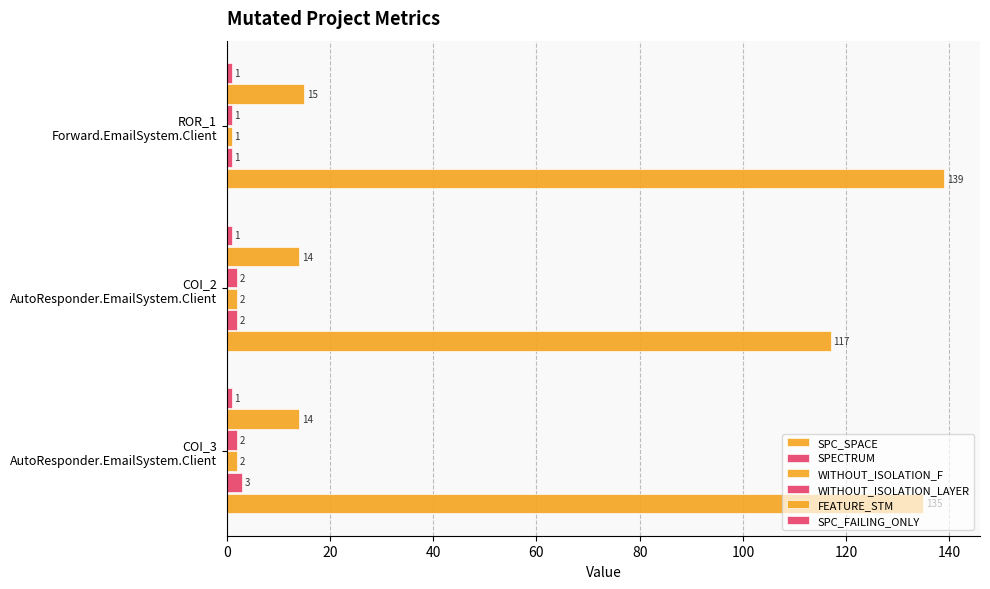

How many data points does each series have?

3